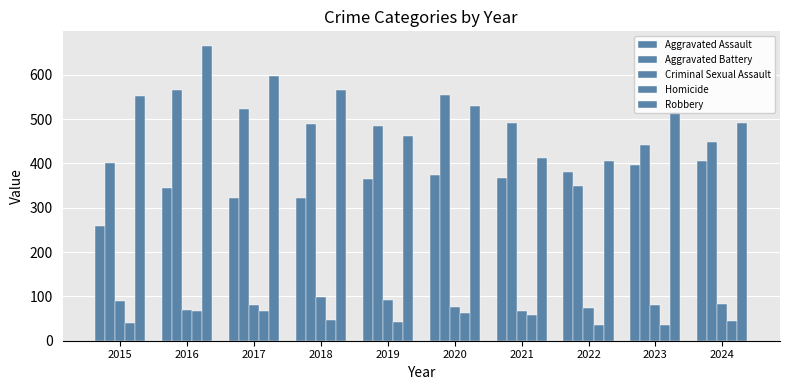

How many data points does each series have?

10